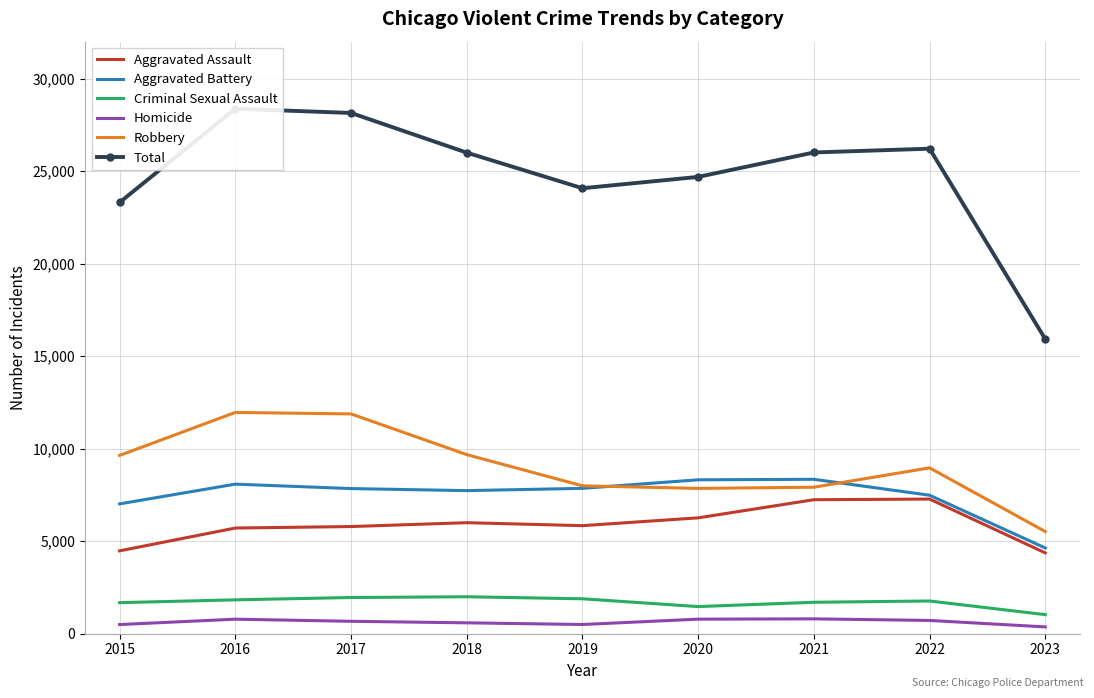

Which series ends up on top after the final intersection of Aggravated Battery and Robbery?

Robbery